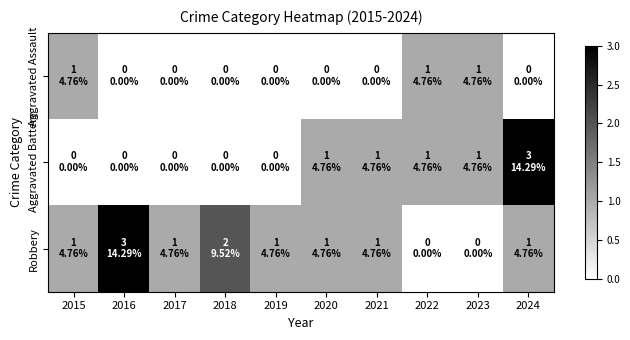

What is the spread (max minus min) of values at 2016?

3